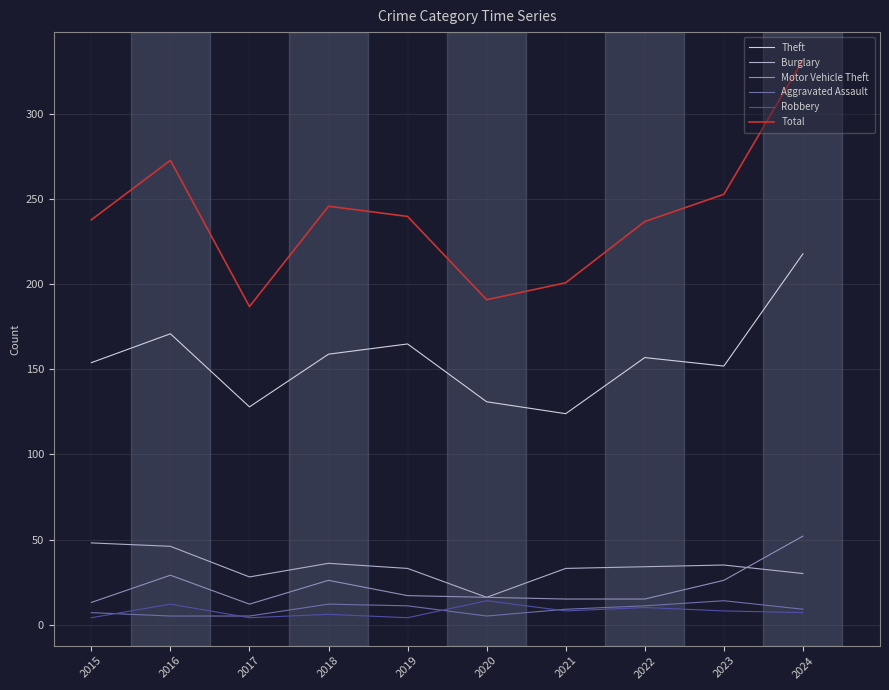

Between 2017 and 2022, which series saw the biggest shift?

Total